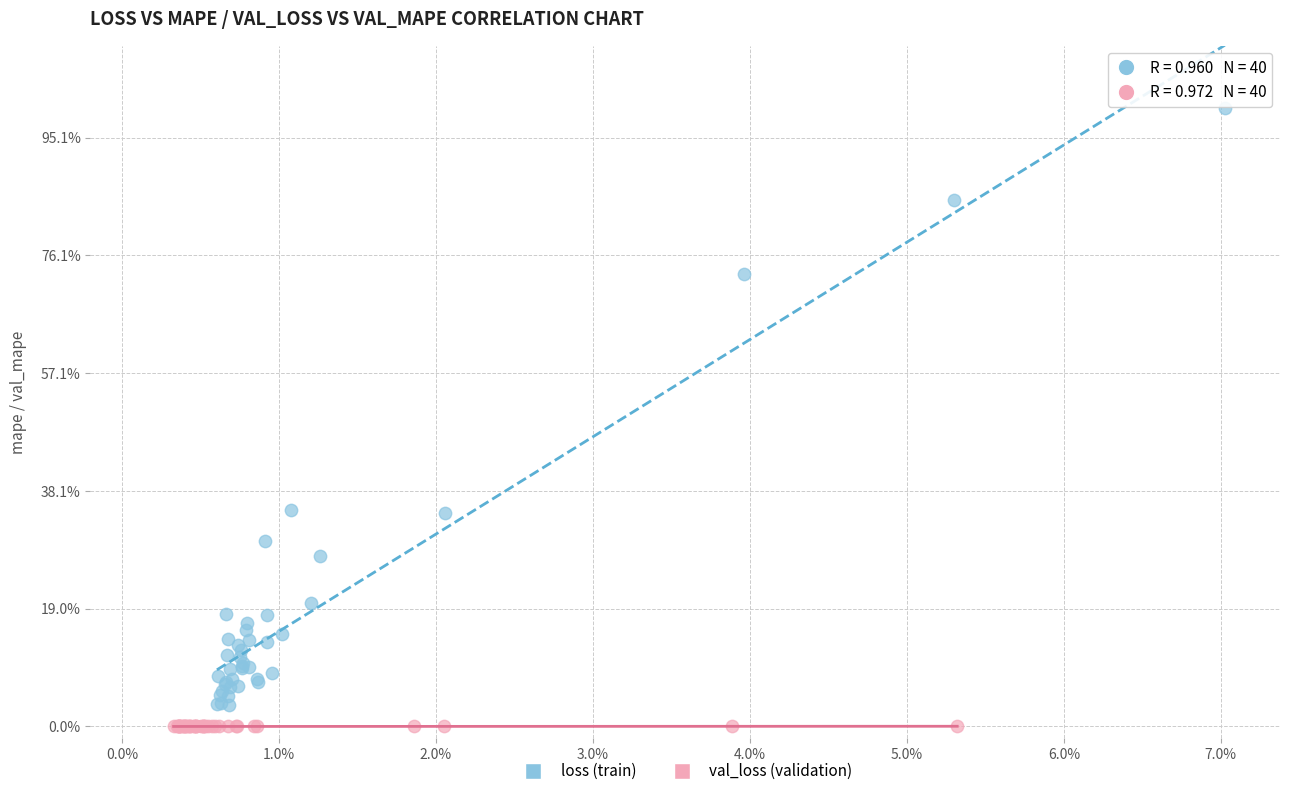

Which series contains the highest Y value?

loss (train)